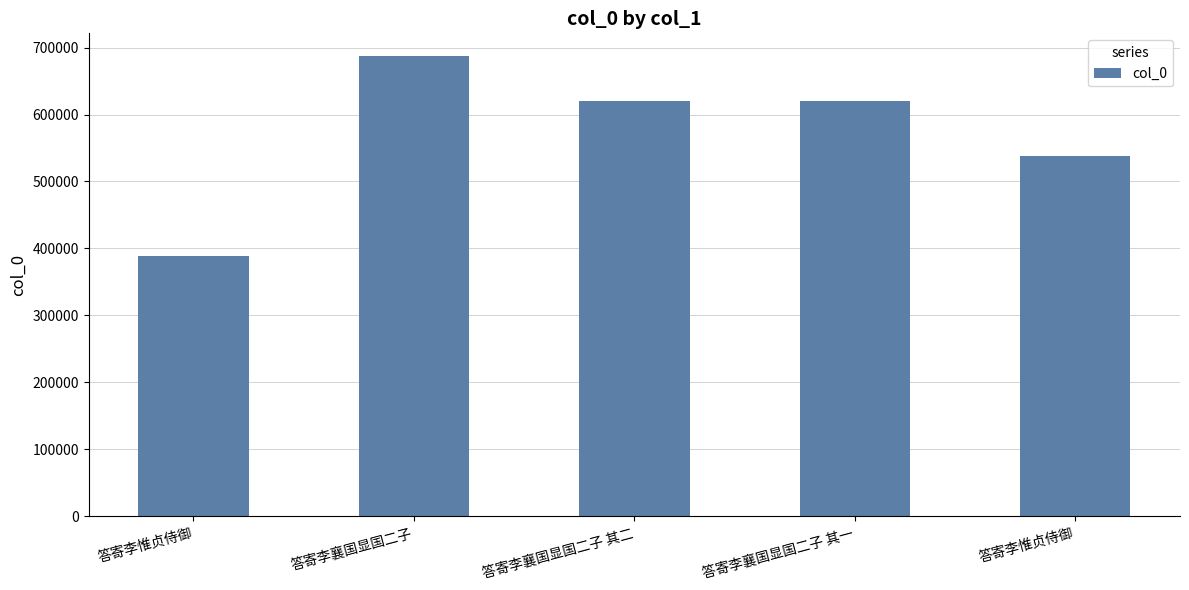

Are the bars horizontal?

No